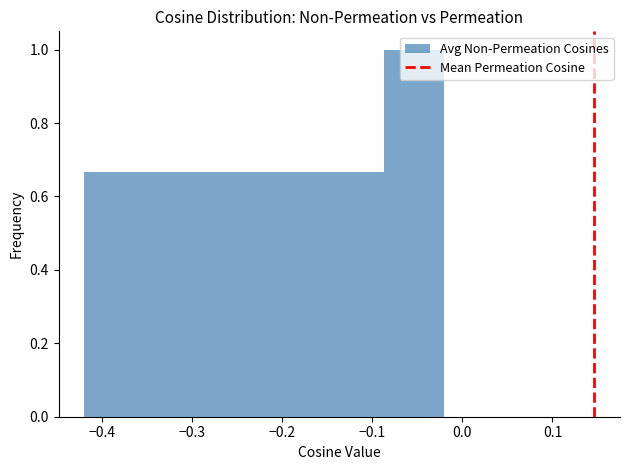

What is the height of the bar covering -0.29 to -0.22 on the x-axis? Neither the bar edges nor the heights are printed on the chart, so give them approximately, as read against the axes.

0.66